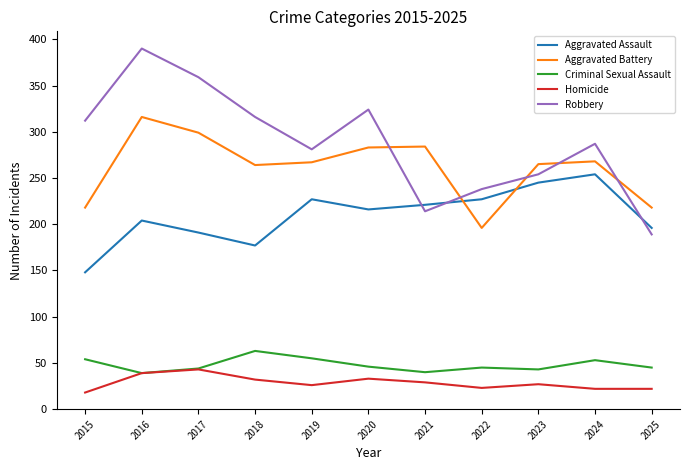

What is the smallest value displayed?

18